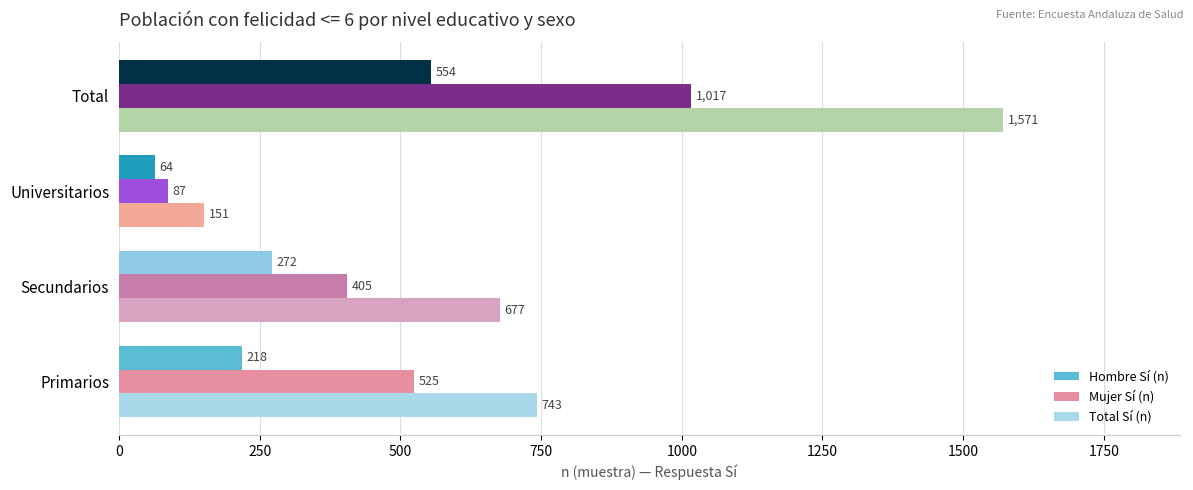

Which series has the widest spread of values?

Total Sí (n)